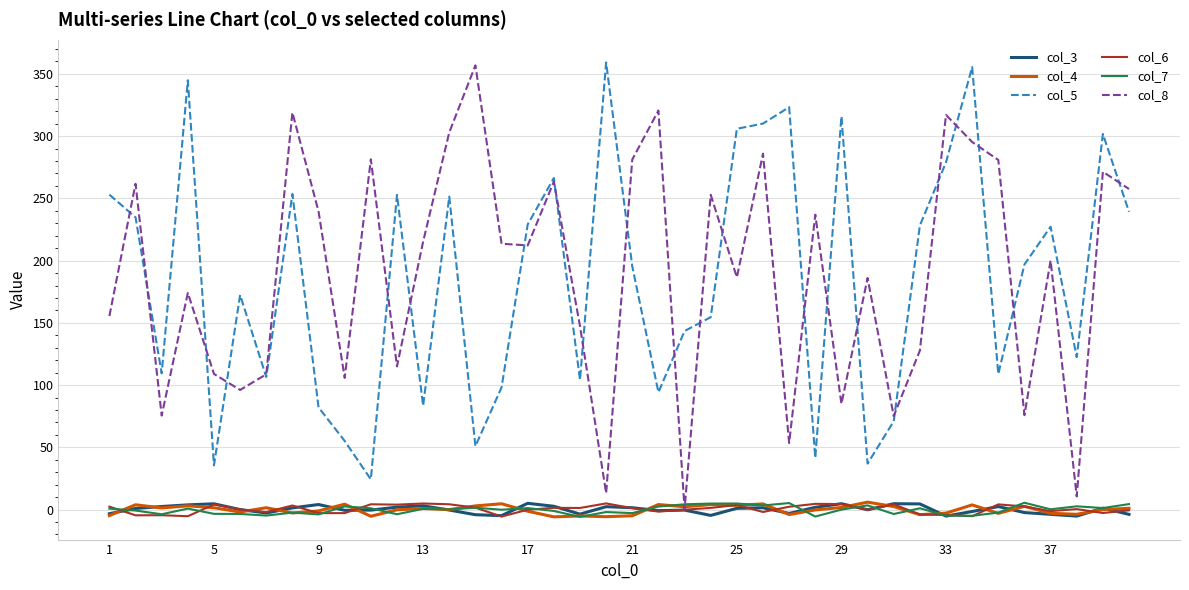

Reading left to right, transcribe all the data shown in this chart.

col_3: -3.3	0.9	2.5	3.8	4.6	0.0	-2.8	1.3	4.1	-0.6	-0.4	2.0	3.0	-0.4	-4.1	-4.9	5.0	2.7	-3.7	2.3	1.5	-0.8	-0.4	-4.7	1.0	1.5	-3.1	1.8	4.7	-0.1	4.7	4.6	-5.2	-1.6	2.4	-2.4	-3.8	-5.2	1.2	-3.8
col_4: -4.8	3.9	1.3	3.0	1.5	-2.0	1.5	-2.7	-1.1	4.4	-5.4	-0.2	0.9	-0.0	3.0	4.7	-1.3	-5.8	-5.1	-5.7	-5.0	4.1	2.3	4.0	3.4	4.6	-4.0	-0.3	1.7	6.0	2.4	-4.1	-2.8	3.8	-3.0	2.6	-3.0	-3.8	0.0	1.1
col_5: 253.0	234.8	109.4	344.9	35.5	172.4	106.5	253.5	82.1	55.1	24.3	252.8	83.3	251.5	50.9	98.2	229.0	266.3	104.2	359.2	195.3	94.2	143.4	154.6	305.9	310.1	323.3	41.4	315.9	36.9	70.9	228.1	279.0	355.5	108.9	196.9	227.2	122.5	301.7	239.2
col_6: 2.4	-4.6	-4.5	-5.3	4.1	0.0	-2.0	3.3	-2.8	-2.8	4.3	4.0	4.9	4.3	1.6	-5.6	-0.1	1.4	1.3	5.0	1.1	-1.6	-0.1	1.3	3.7	-1.9	2.3	4.6	4.4	-0.2	4.2	-3.9	-4.3	-5.3	4.2	2.5	-1.2	0.4	-2.7	-0.6
col_7: 0.8	-0.8	-3.8	0.8	-3.4	-3.5	-4.8	-2.4	-3.9	2.6	1.1	-3.7	0.6	0.2	1.5	-0.1	1.2	-1.1	-5.8	-2.0	-2.8	2.4	4.3	4.8	4.9	3.3	5.2	-5.6	-0.0	3.4	-3.6	1.0	-4.9	-5.0	-2.4	5.5	0.2	2.6	1.2	4.4
col_8: 155.5	261.7	75.5	174.1	109.0	96.1	108.7	319.0	239.4	105.8	281.4	115.0	215.2	303.0	356.8	213.6	212.2	263.5	147.3	13.2	281.2	320.5	0.3	252.9	186.6	285.9	53.5	236.9	84.9	186.1	75.1	127.7	317.0	295.3	280.9	75.8	200.1	10.6	271.4	257.6